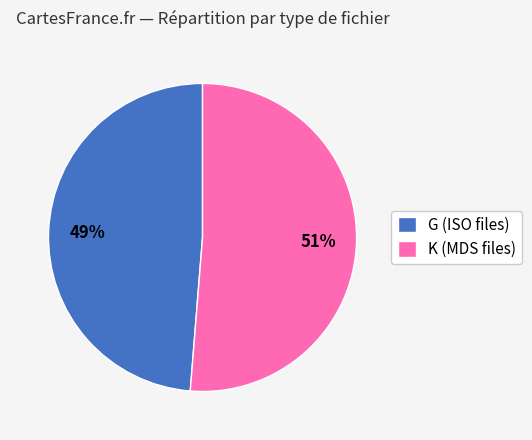

To the nearest percent, what portion does K (MDS files) represent?

51%